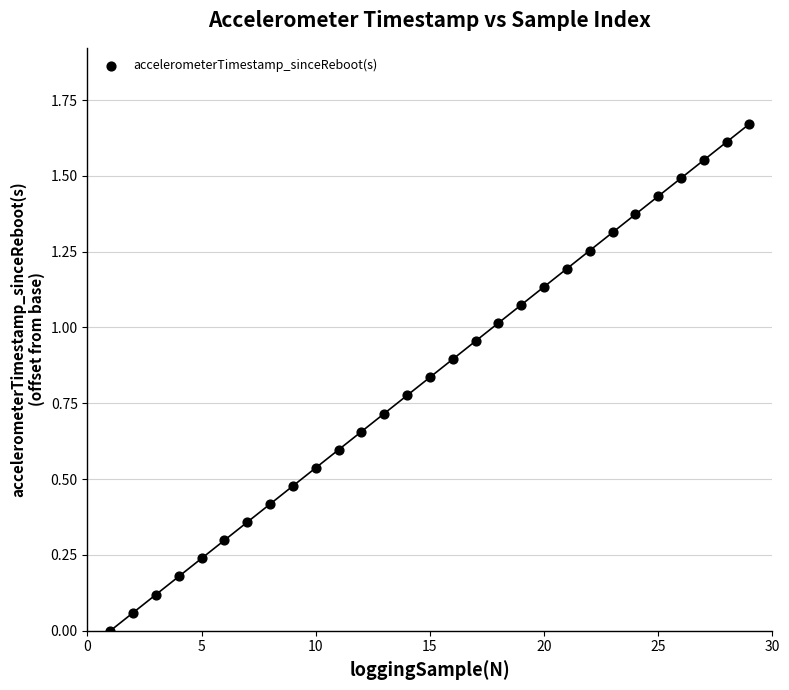

What is the range of X values (max minus min)?

28.0